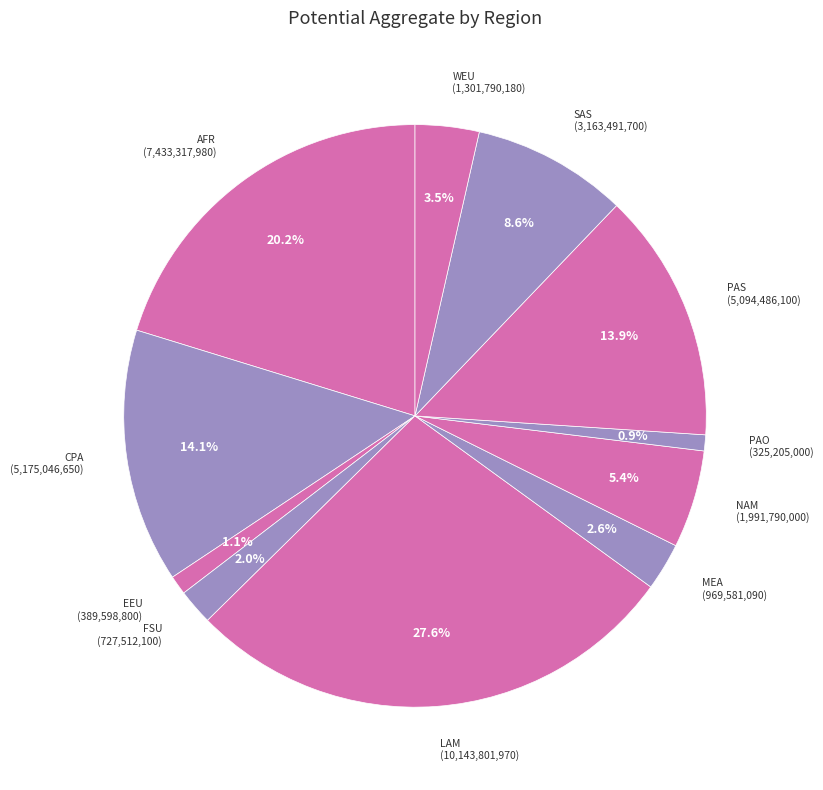

What is the largest slice in the pie chart?

LAM